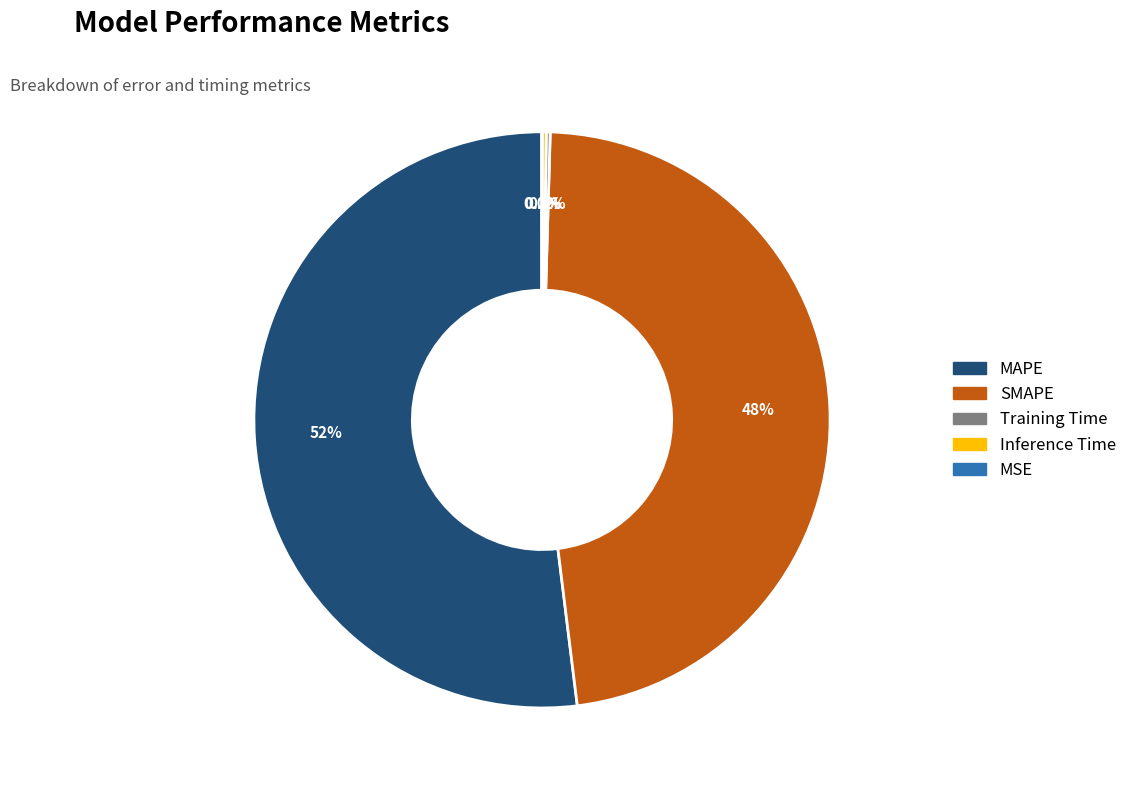

What is the largest slice in the pie chart?

MAPE